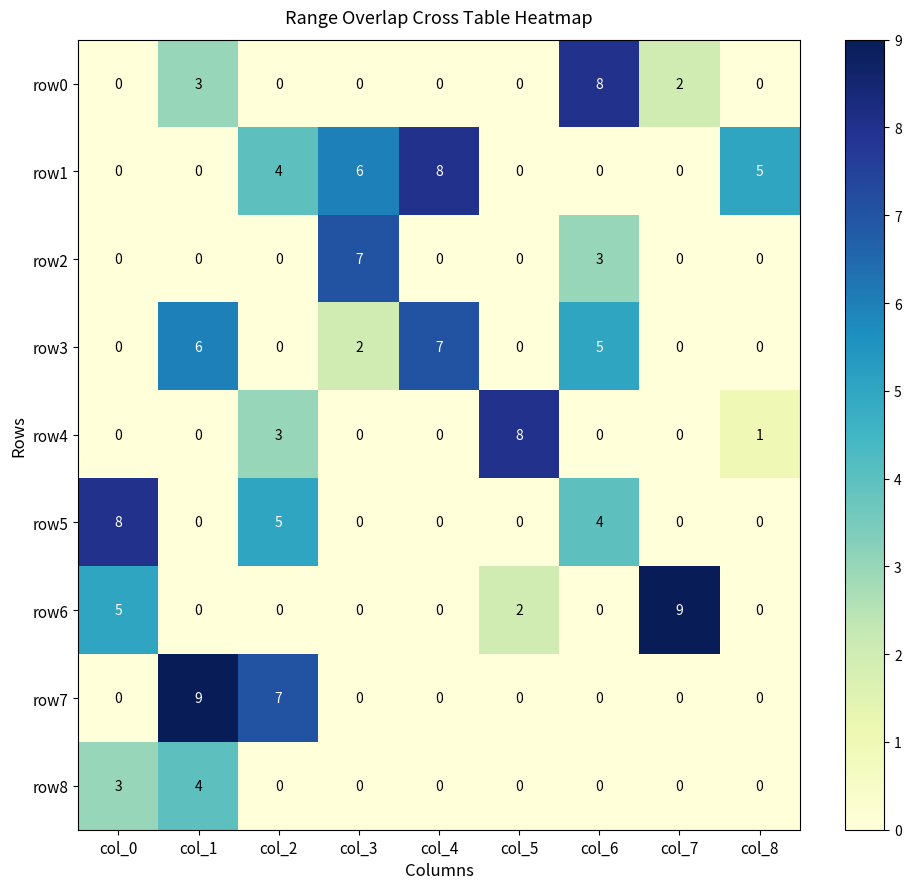

The value of row2 at col_3 is 7. True or false?

True